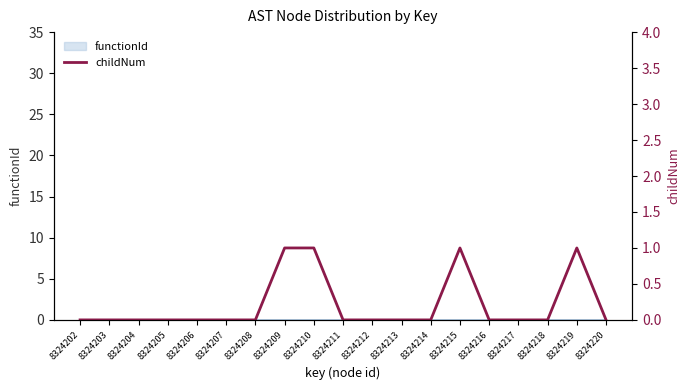

Is this an area chart (filled region under the line)?

No